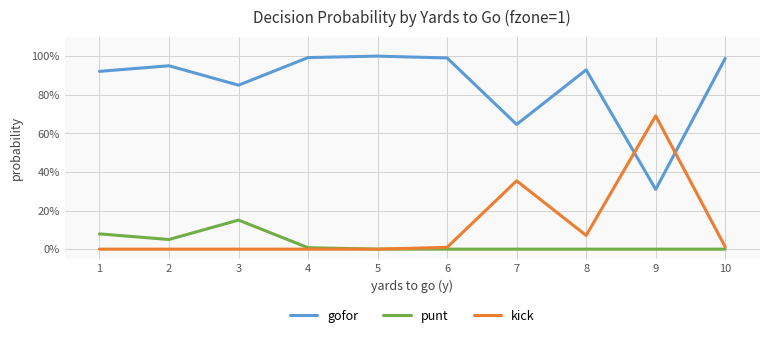

What are all the series names shown in the legend?

gofor, punt, kick